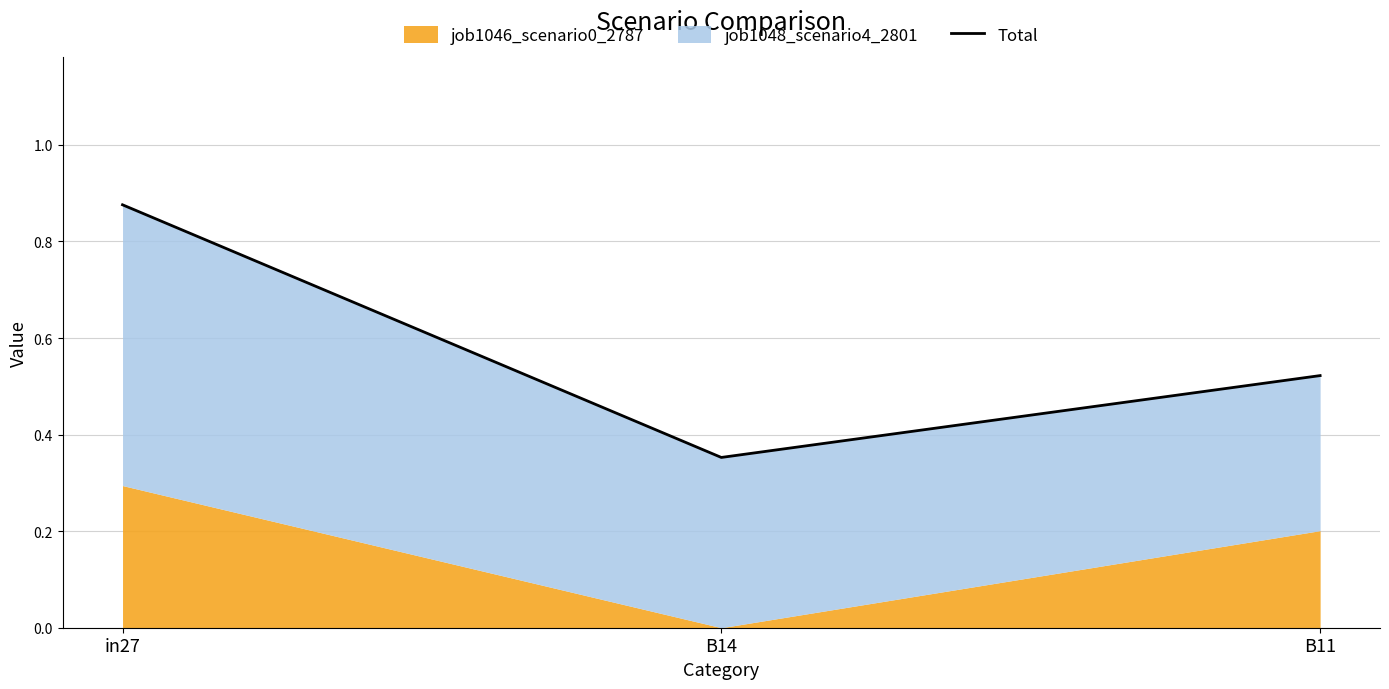

Reading right to left, what are all the values shown in this chart?

0.5	0.4	0.9